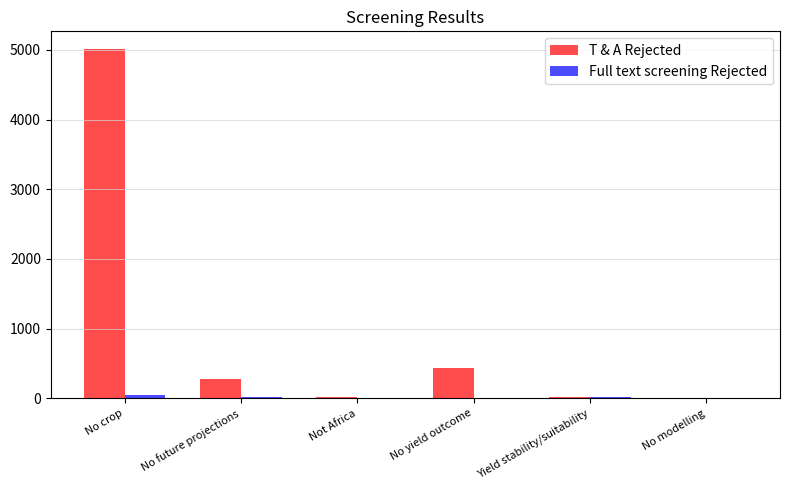

The T & A Rejected series shows 5016 at No crop. True or false?

True